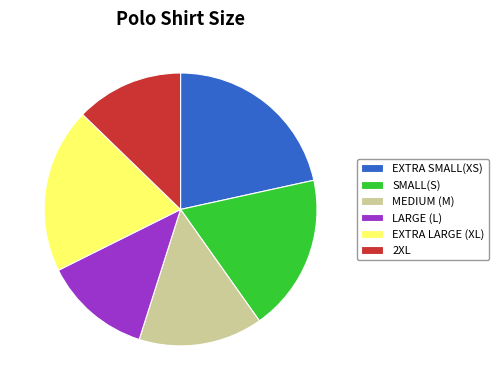

Do EXTRA SMALL(XS) and EXTRA LARGE (XL) together represent more than half of the pie?

No